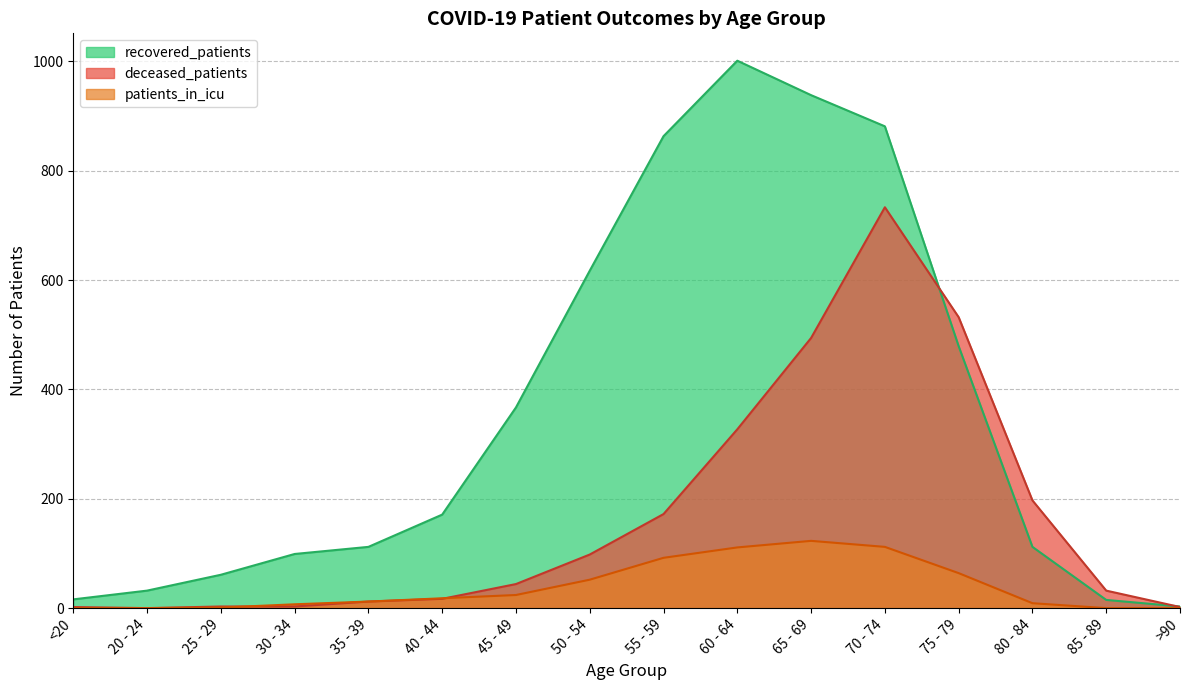

How many lines are shown in the chart?

3